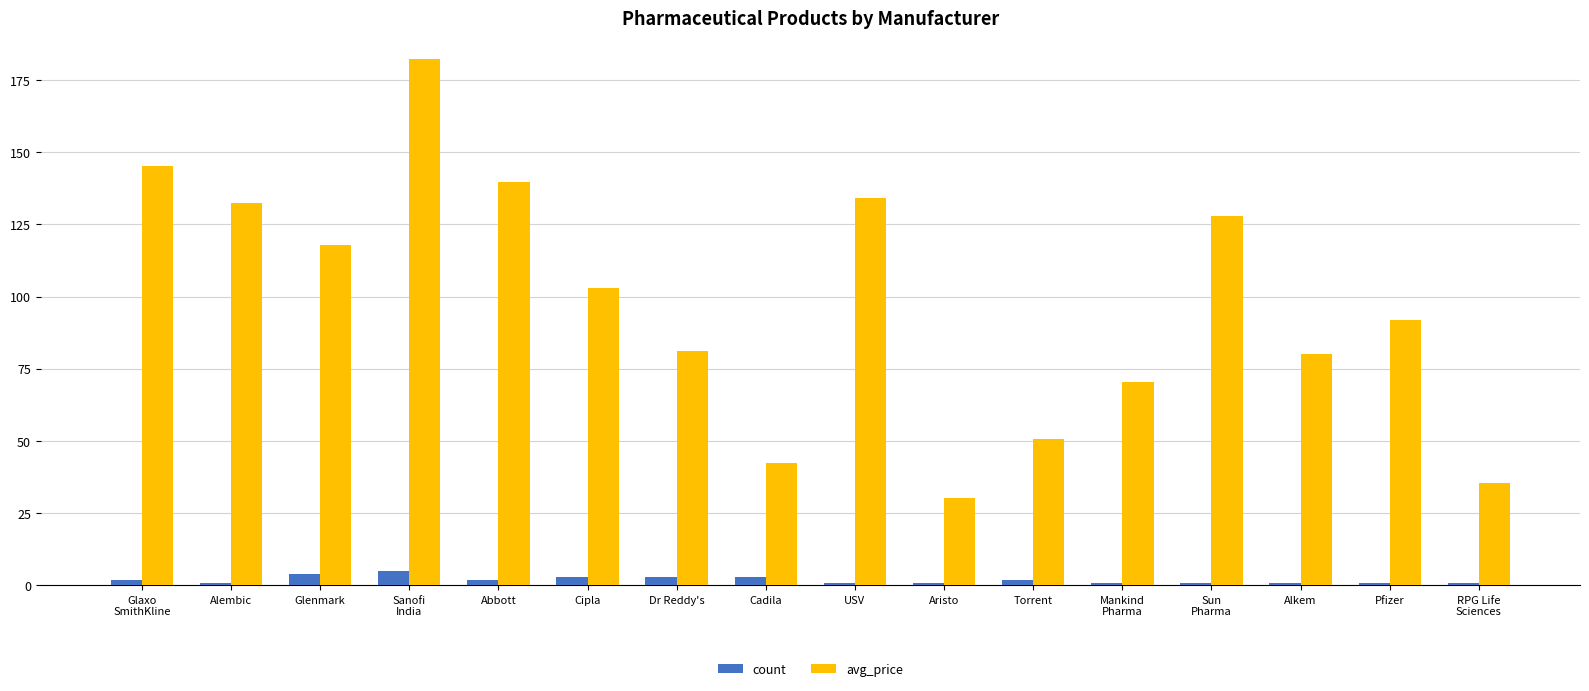

How many data points in avg_price are less than 103?

8